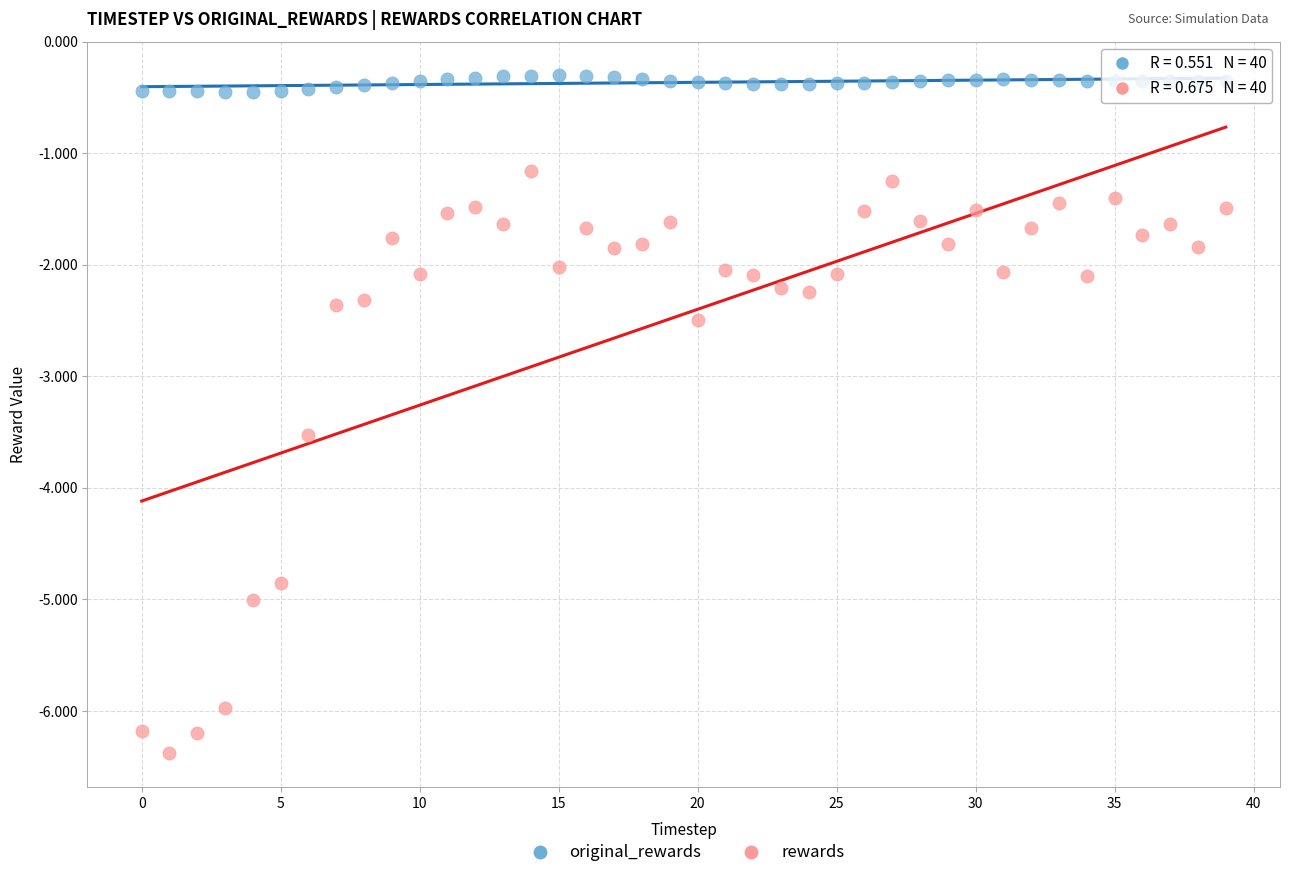

Across all data points, what is the range of Y values (max minus min)?

6.1